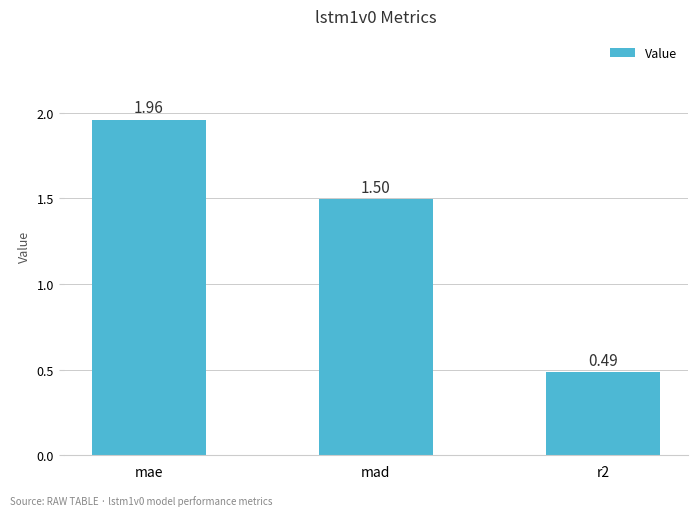

Which label corresponds to the largest value in the chart?

mae